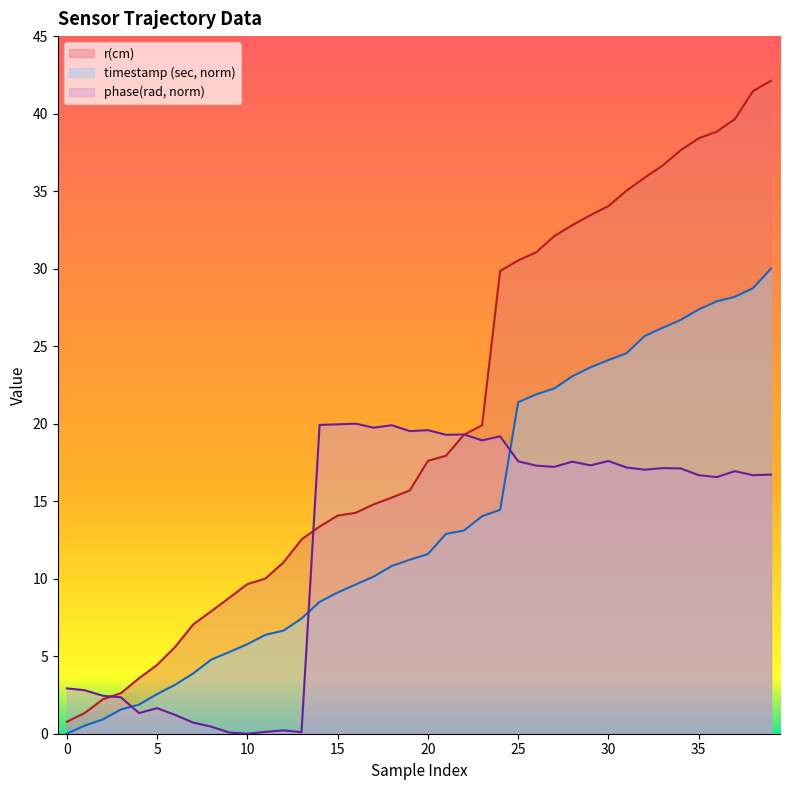

Which series has the largest range (max minus min)?

r(cm)